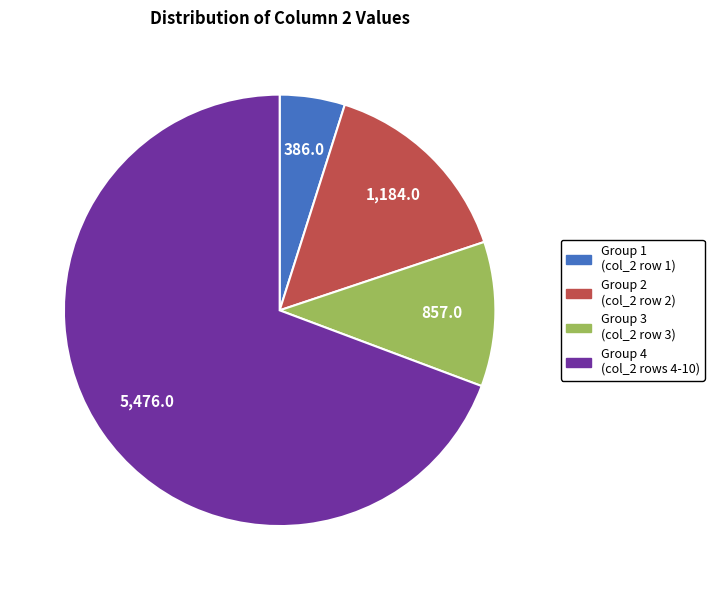

What is the smallest slice in the pie chart?

Group 1 (col_2 row 1)